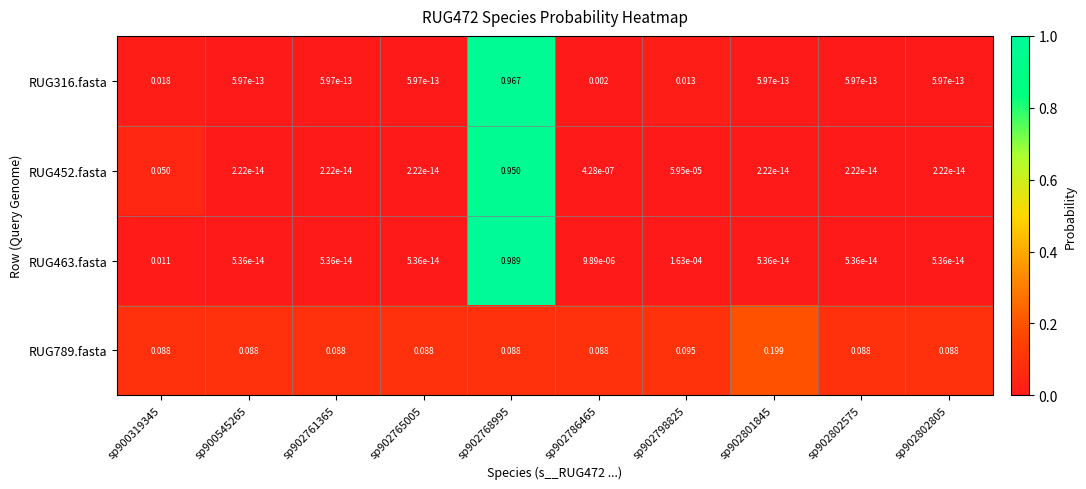

At how many categories does at least one series exceed 0?

10